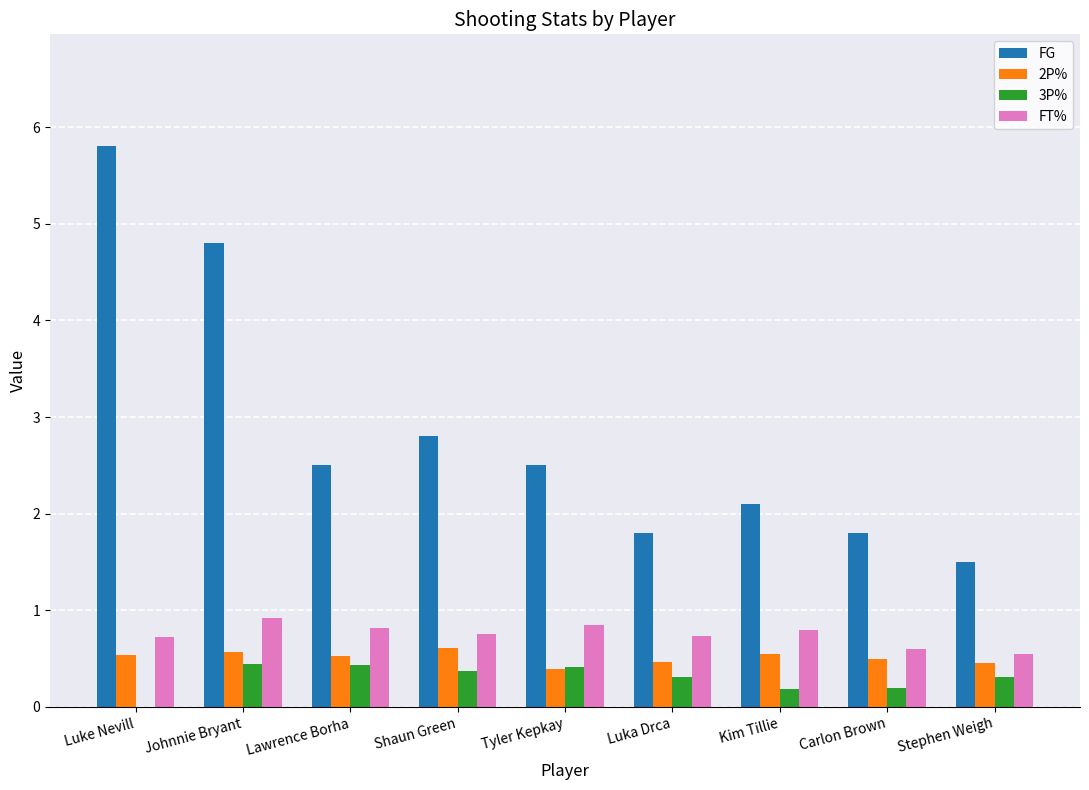

The 3P% series shows 0.4 at Lawrence Borha. True or false?

True